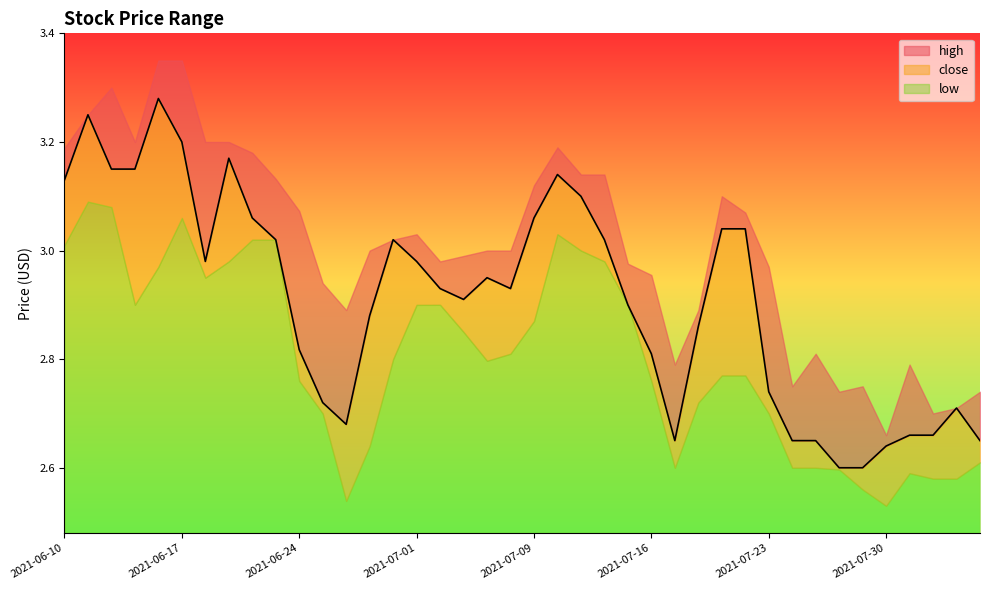

What is the label of the 28th point from the left?

2021-07-20